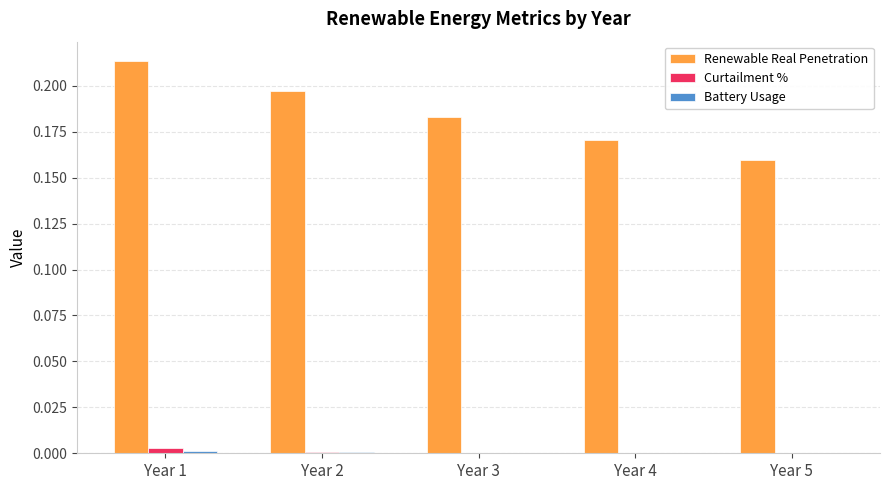

Which series has the largest total across all categories?

Renewable Real Penetration